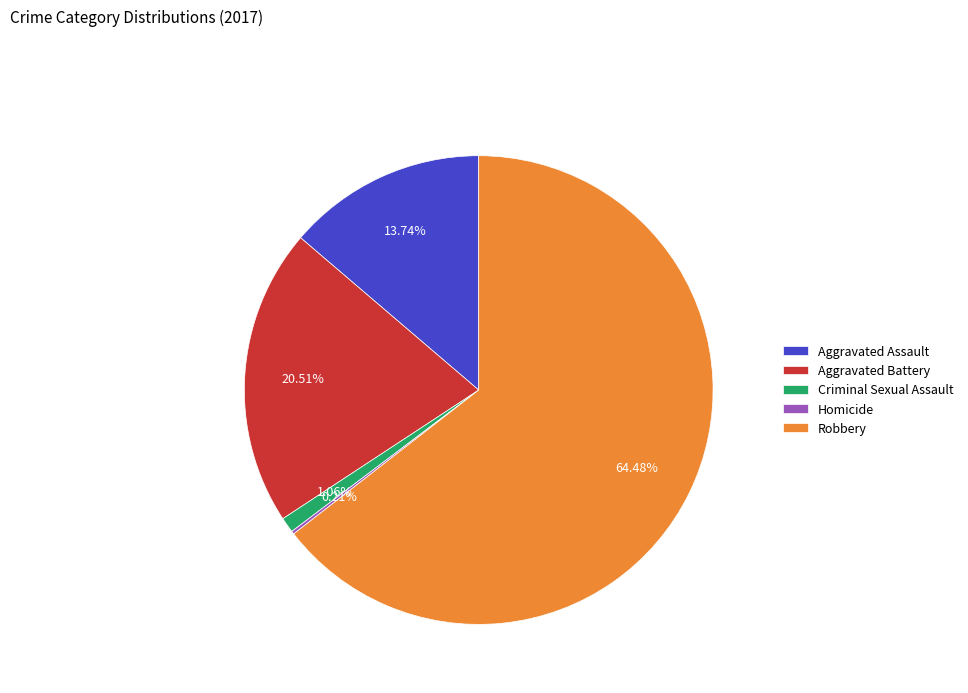

True or false: Criminal Sexual Assault accounts for 13% of the total.

False